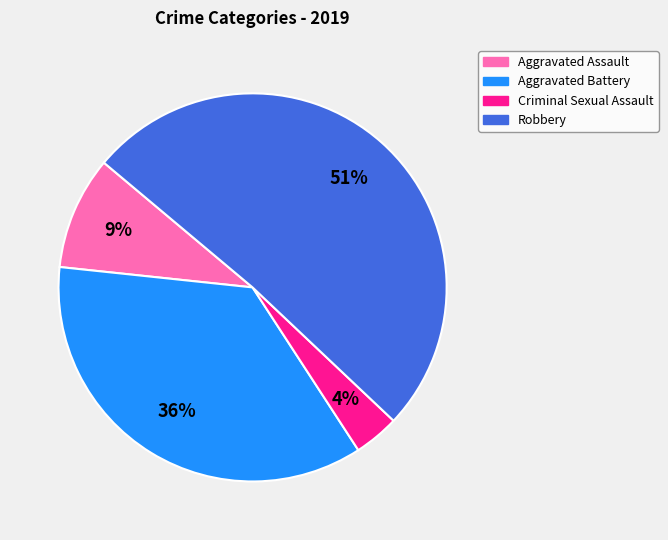

Do Robbery and Criminal Sexual Assault together represent more than half of the pie?

Yes